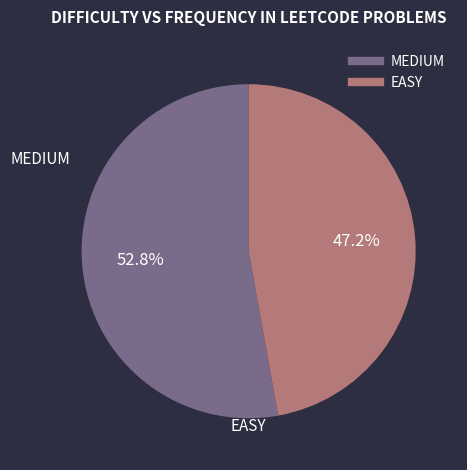

What is the largest slice in the pie chart?

MEDIUM